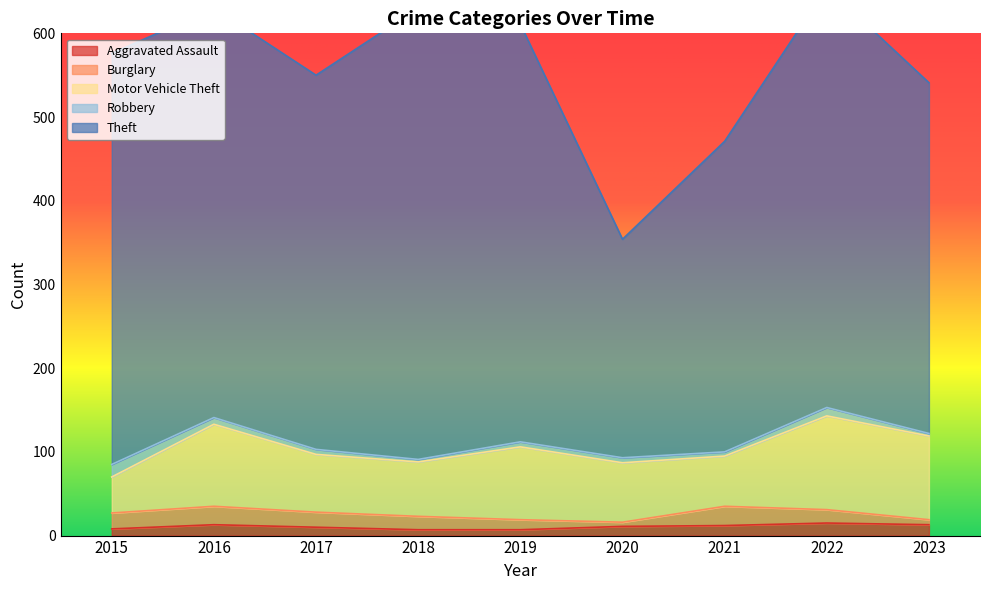

Where do Aggravated Assault and Robbery first cross each other?

2015 and 2016